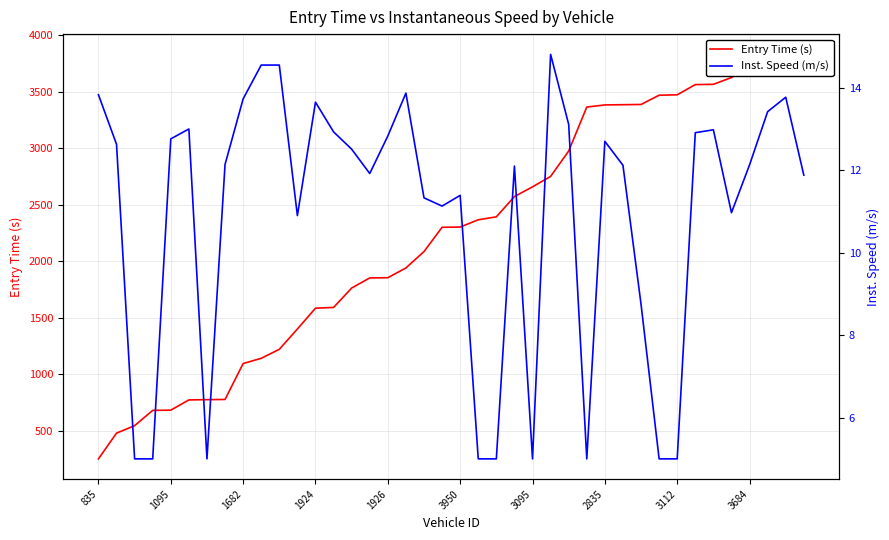

What position from the left is 39?

40